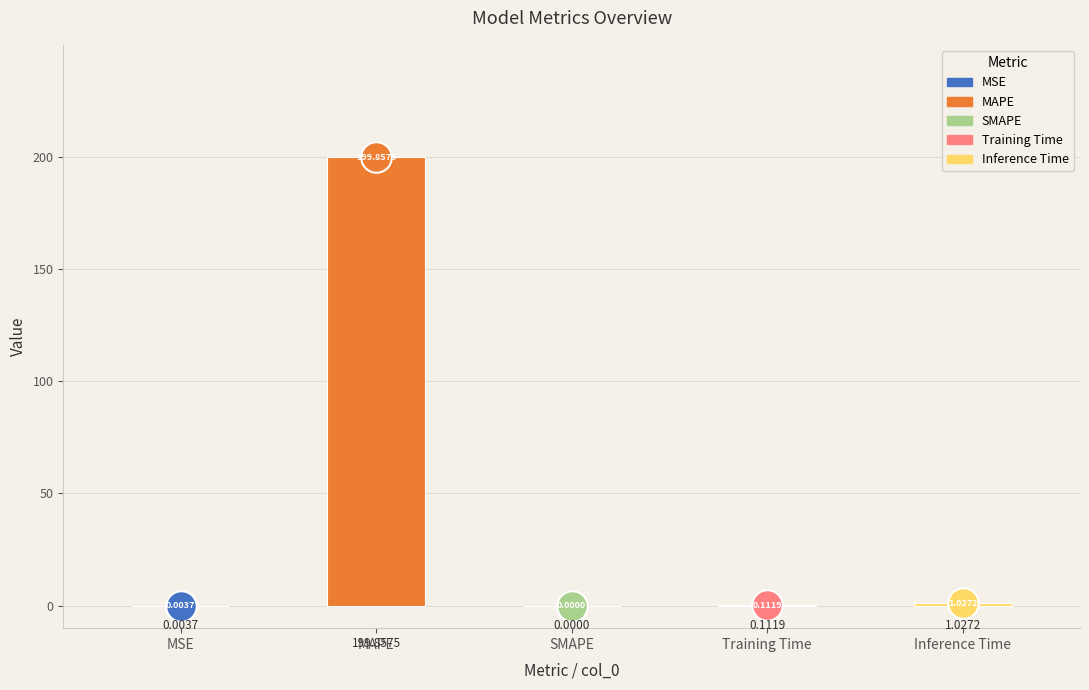

What is the sum of all values?

201.0